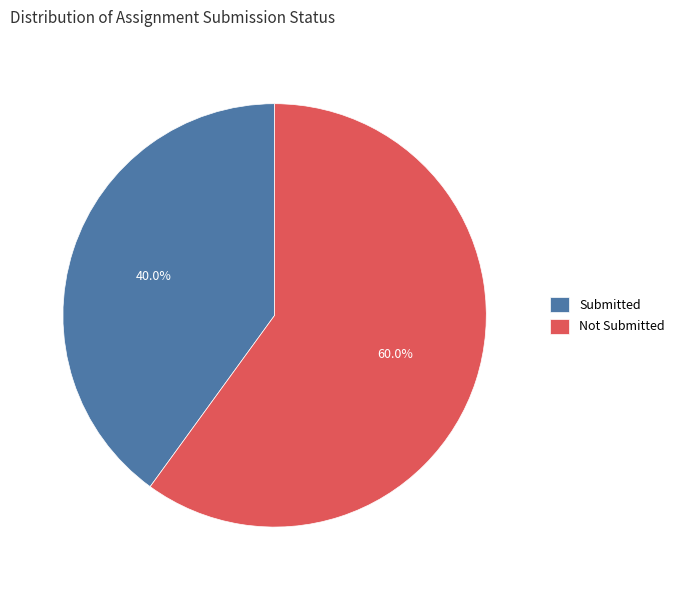

Is there any slice that represents more than half of the pie?

Yes